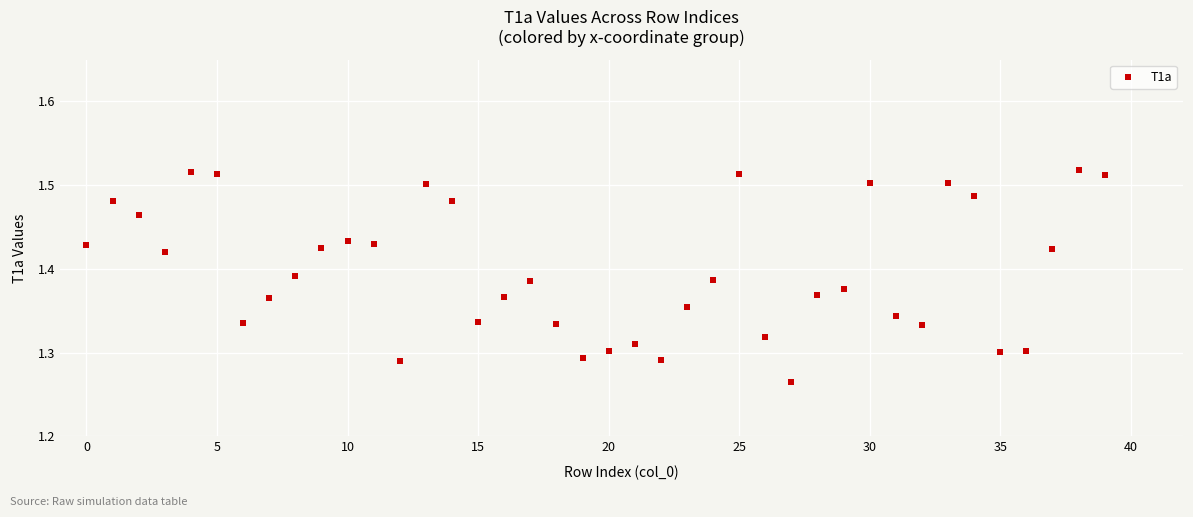

What is the range of Y values (max minus min)?

0.3